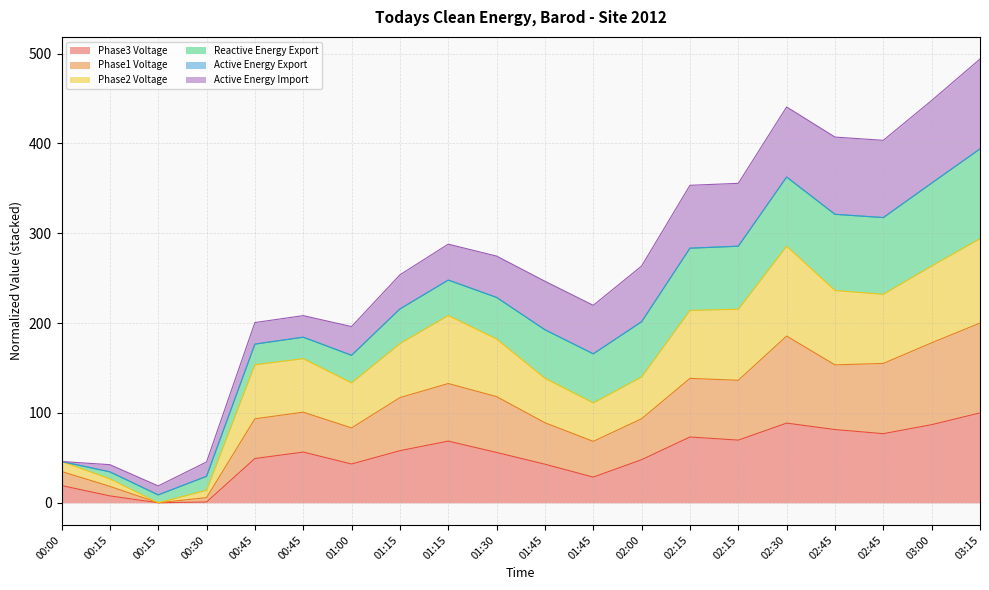

True or false: Phase2 Voltage and Phase1 Voltage intersect in this chart.

False